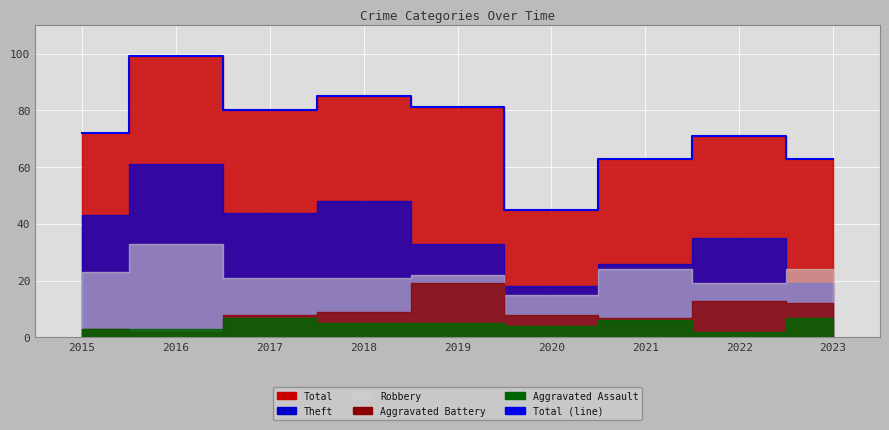

What value does the data have at 2020, to the nearest 5?

45